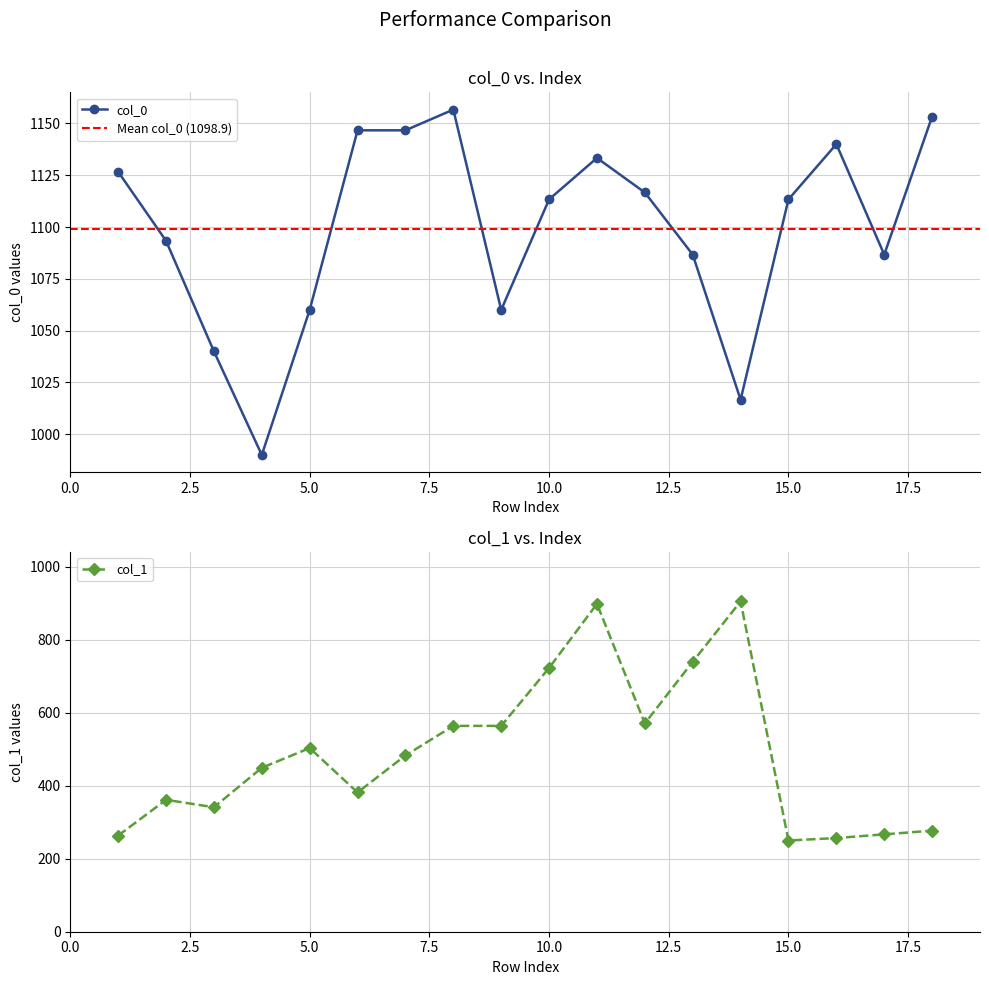

How many values in the col_1 series are below 482?

9